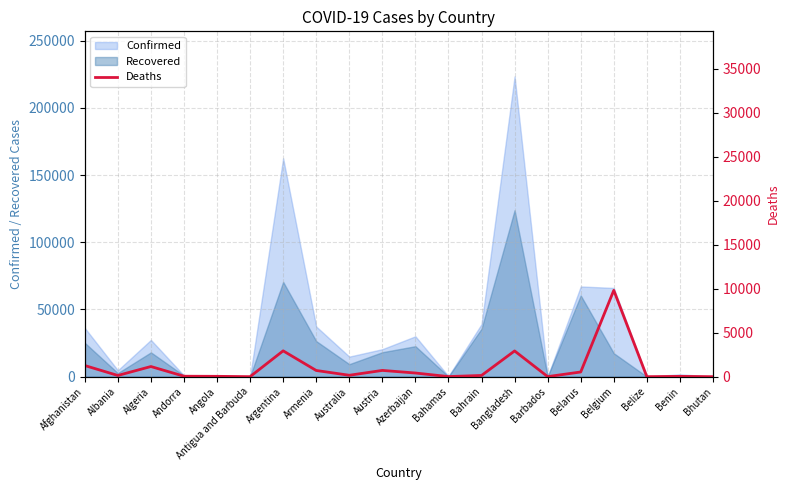

Does the chart display data point markers on the line(s)?

No